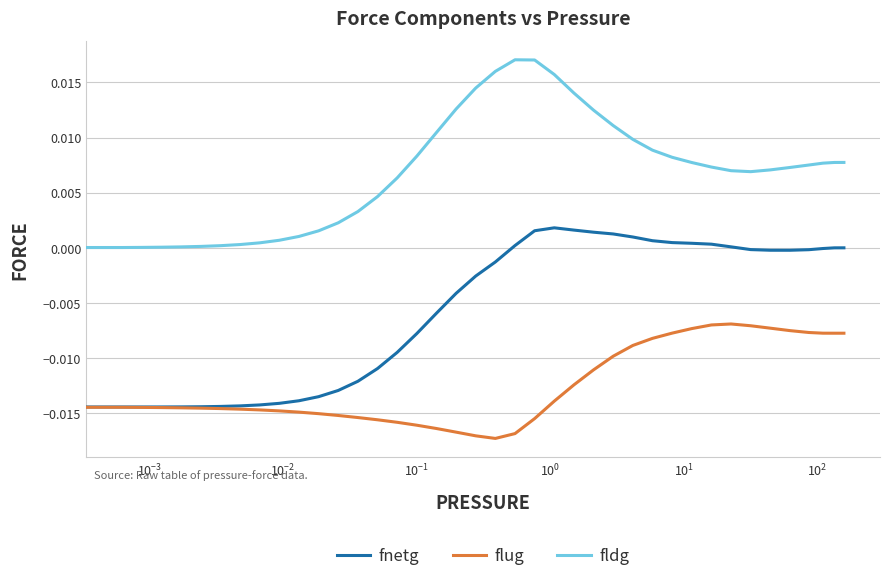

True or false: fldg and fnetg cross at least once.

False